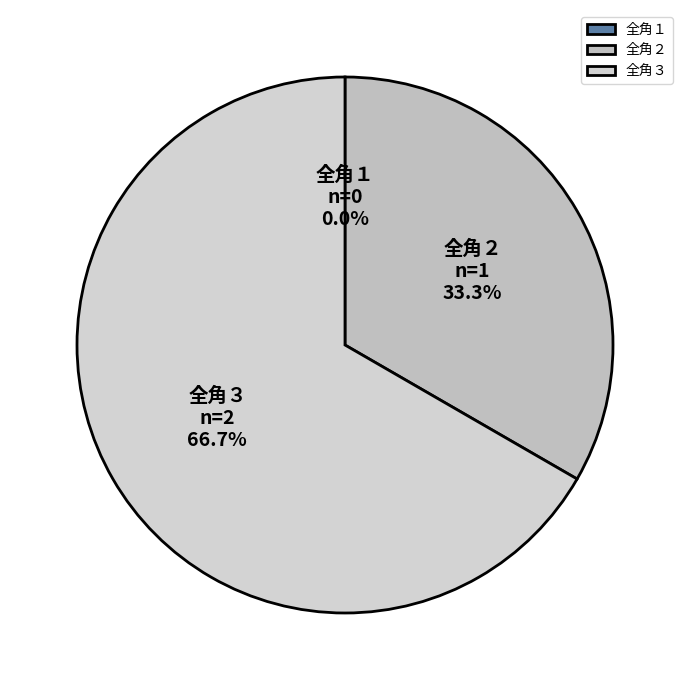

How much of the chart is everything except 全角２?

66.7%